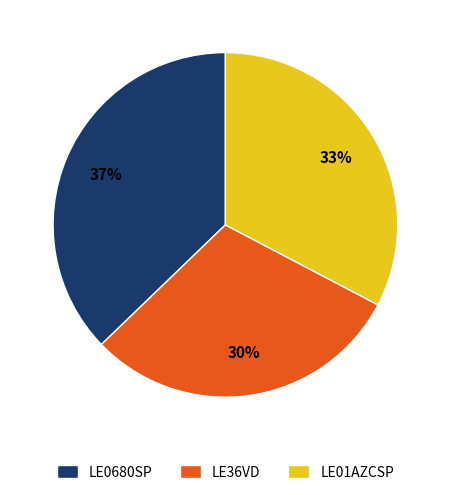

What is the ratio of the value at LE36VD to the value at LE01AZCSP?

0.9